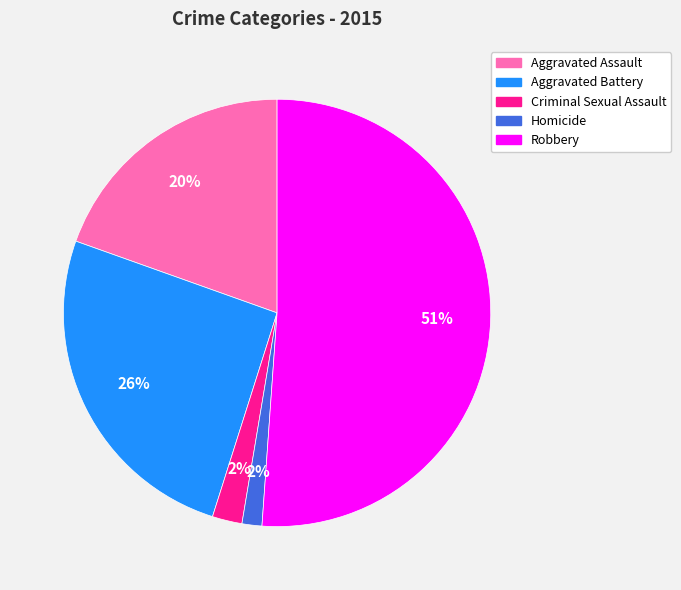

What is the ratio of the value at Aggravated Assault to the value at Aggravated Battery?

0.8